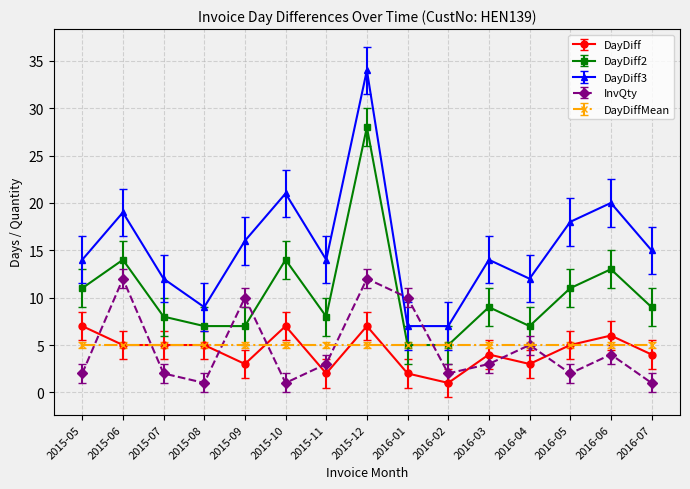

How many interior local peaks does the InvQty series have?

5